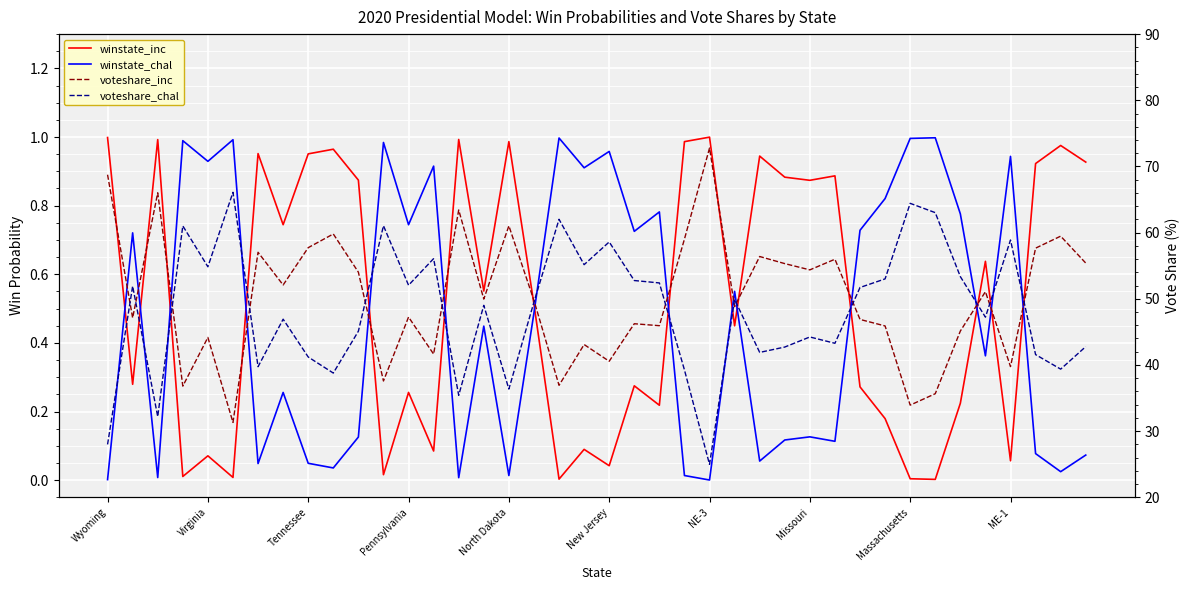

What is the difference between the highest and lowest values at 15?

49.5